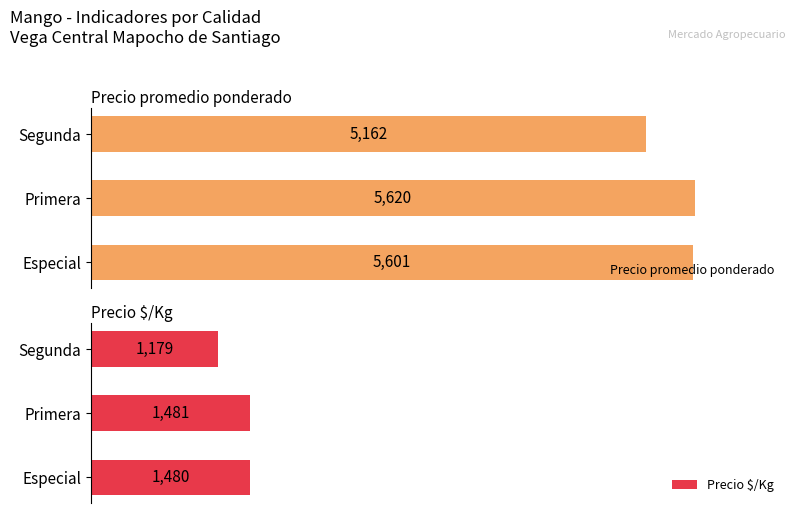

How many bars are there in total?

6